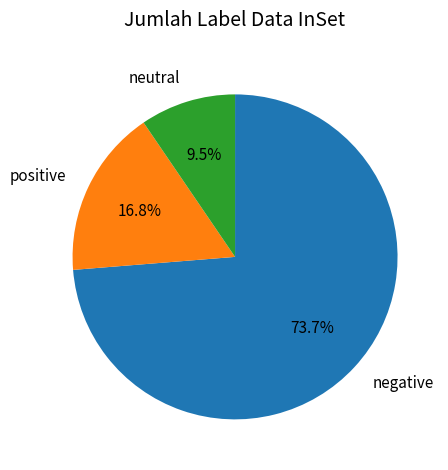

Does any single category account for the majority?

Yes